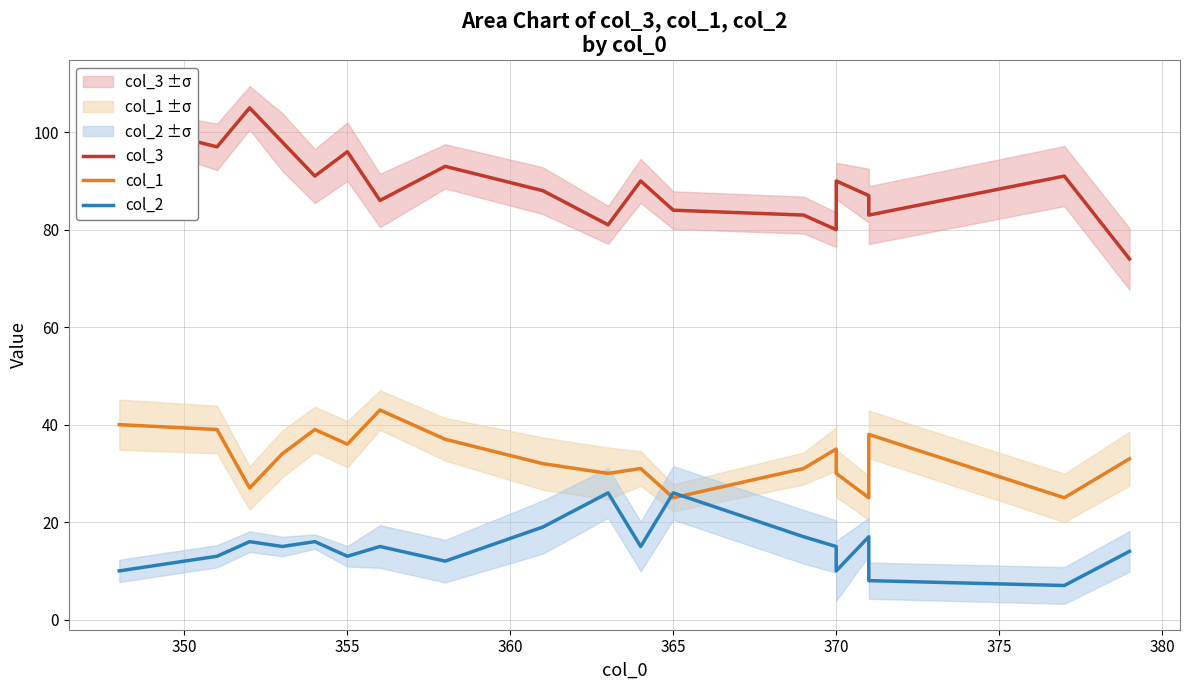

Reading right to left, what are all the values shown in this chart?

col_3: 74	91	83	87	90	80	83	84	90	81	88	93	86	96	91	98	105	97	102
col_1: 33	25	38	25	30	35	31	25	31	30	32	37	43	36	39	34	27	39	40
col_2: 14	7	8	17	10	15	17	26	15	26	19	12	15	13	16	15	16	13	10